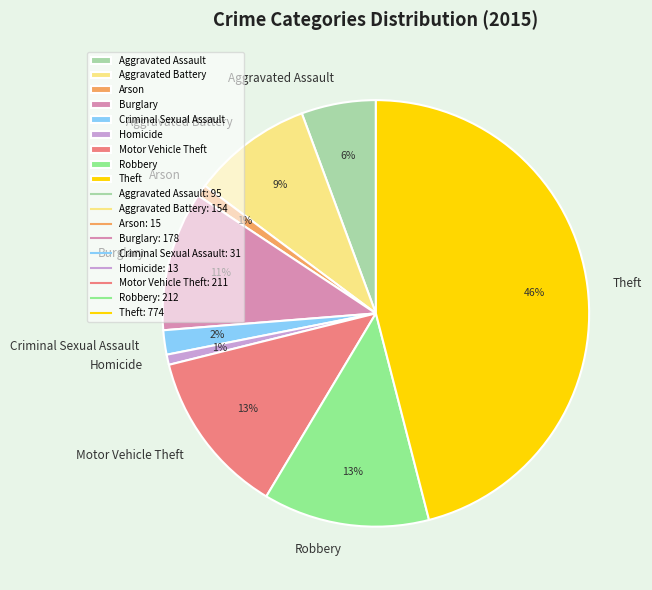

Is Theft the majority of the pie?

No